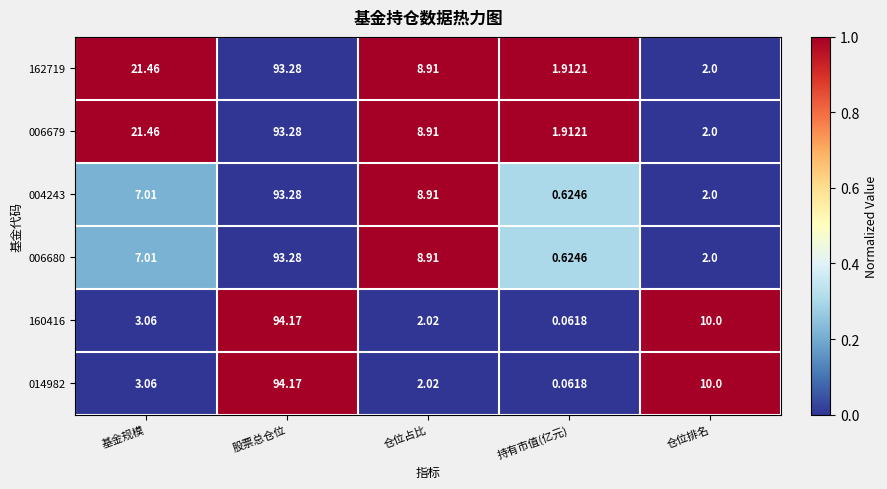

Rank the categories by 014982 value from highest to lowest.

股票总仓位, 仓位排名, 基金规模, 仓位占比, 持有市值(亿元)